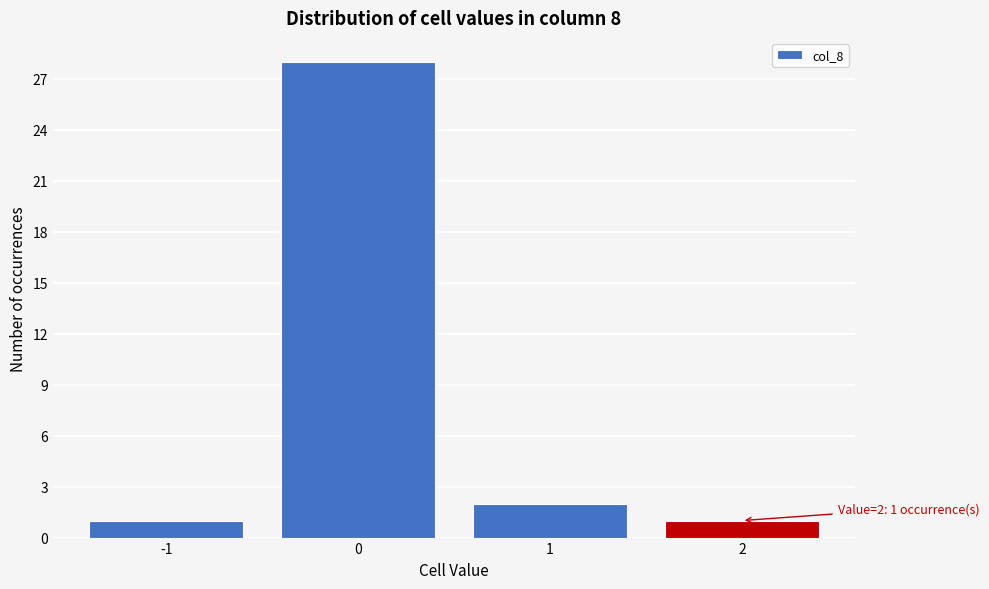

Reading right to left, list all the values displayed in this chart.

1	2	28	1